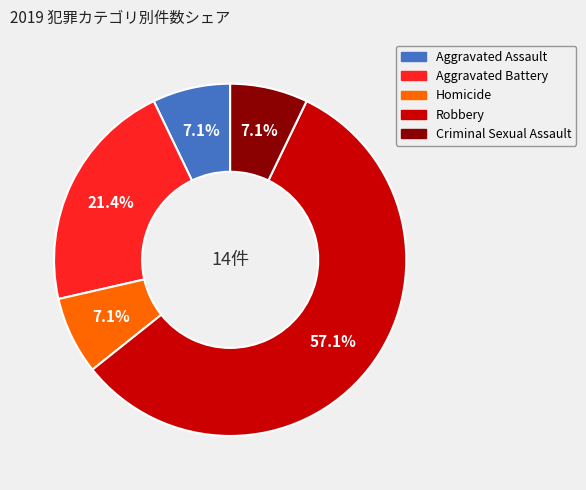

To the nearest percent, what is the difference between the largest and smallest slice percentages?

50%